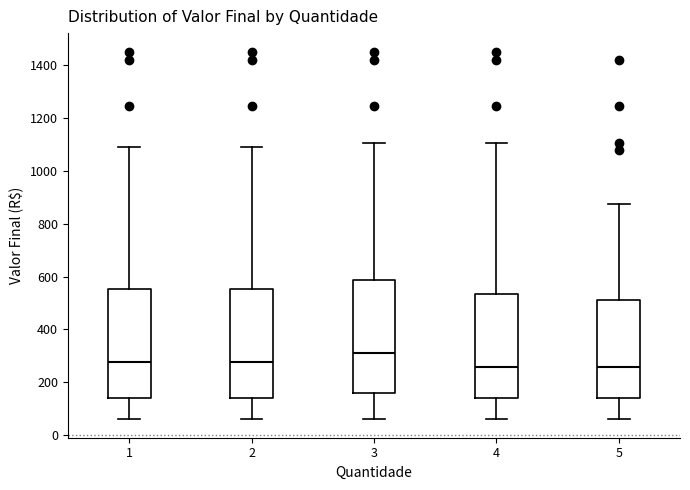

Reading left to right, read every box against the y-axis: the position of its median line, the range the box covers, and the ends of its whiskers. The values are not printed on the chart, so give them approximately, as read against the axis.

1: median 280, box 140 to 560, whiskers 60 to 1080
2: median 280, box 140 to 560, whiskers 60 to 1080
3: median 320, box 160 to 580, whiskers 60 to 1100
4: median 260, box 140 to 540, whiskers 60 to 1100
5: median 260, box 140 to 520, whiskers 60 to 880